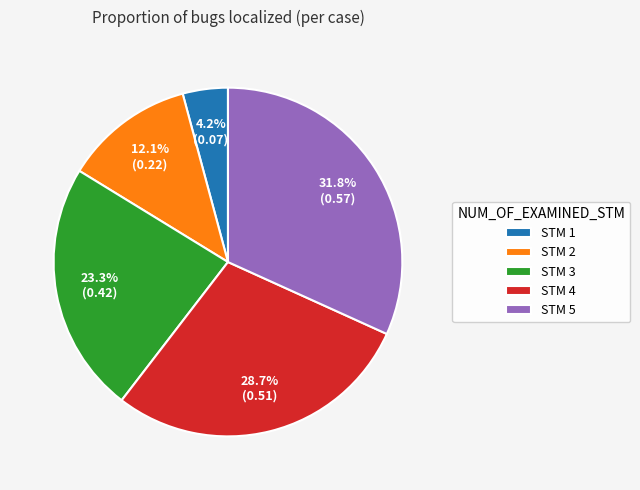

How many slices are in this pie chart?

5